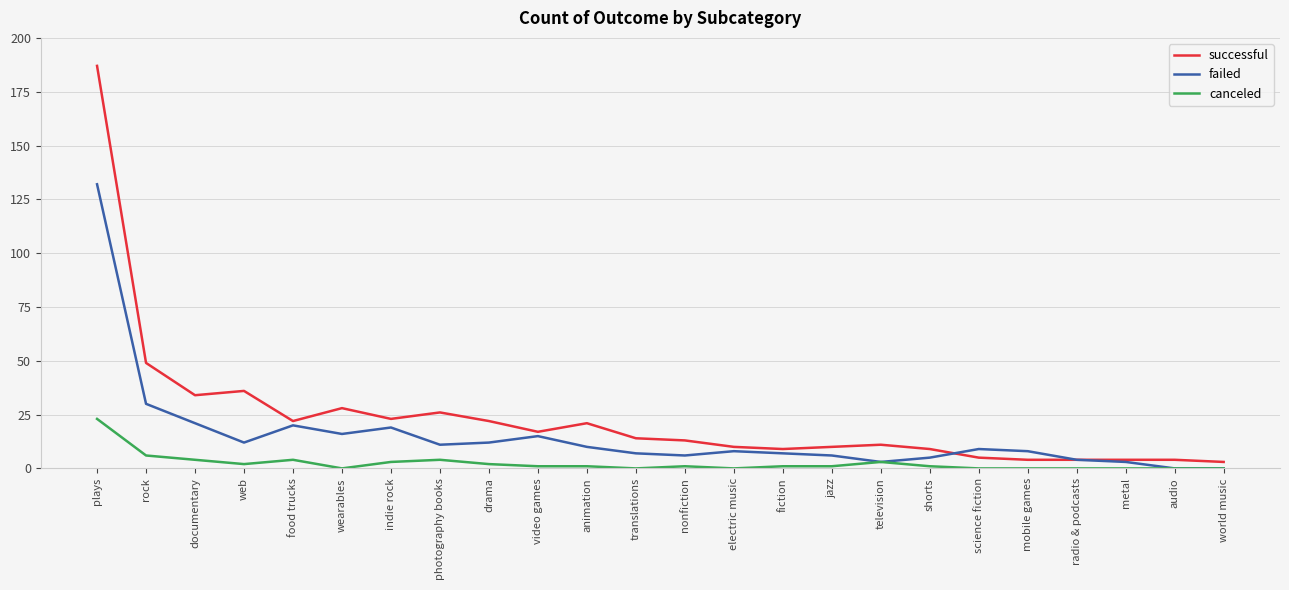

Rank the series by their maximum value, from lowest to highest.

canceled, failed, successful